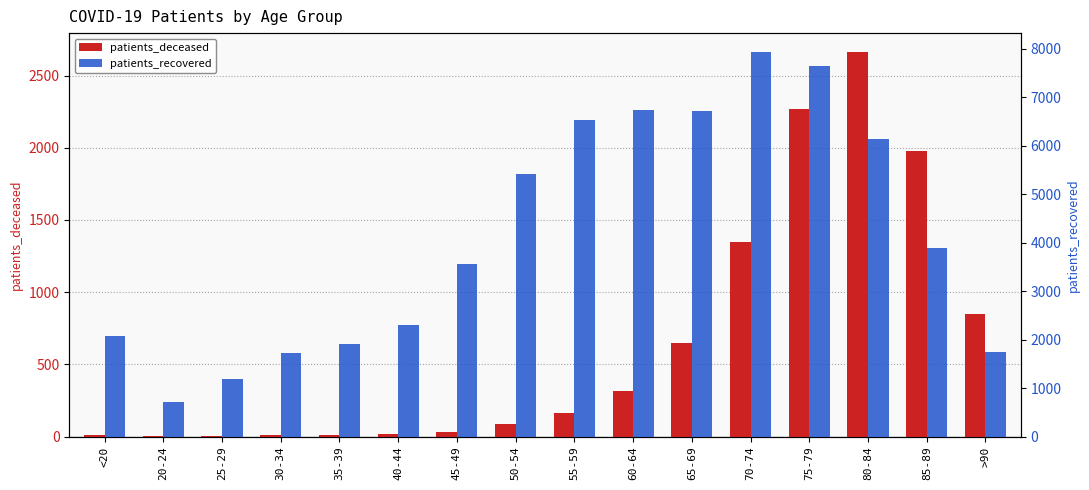

How many groups of bars are there?

16